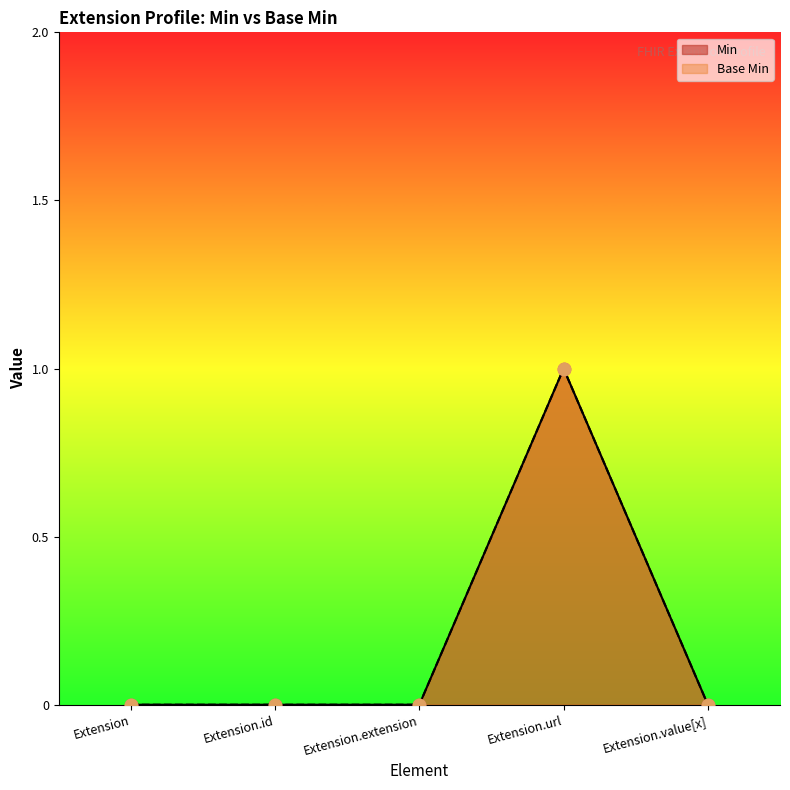

Which series has the widest spread of Y values?

Min